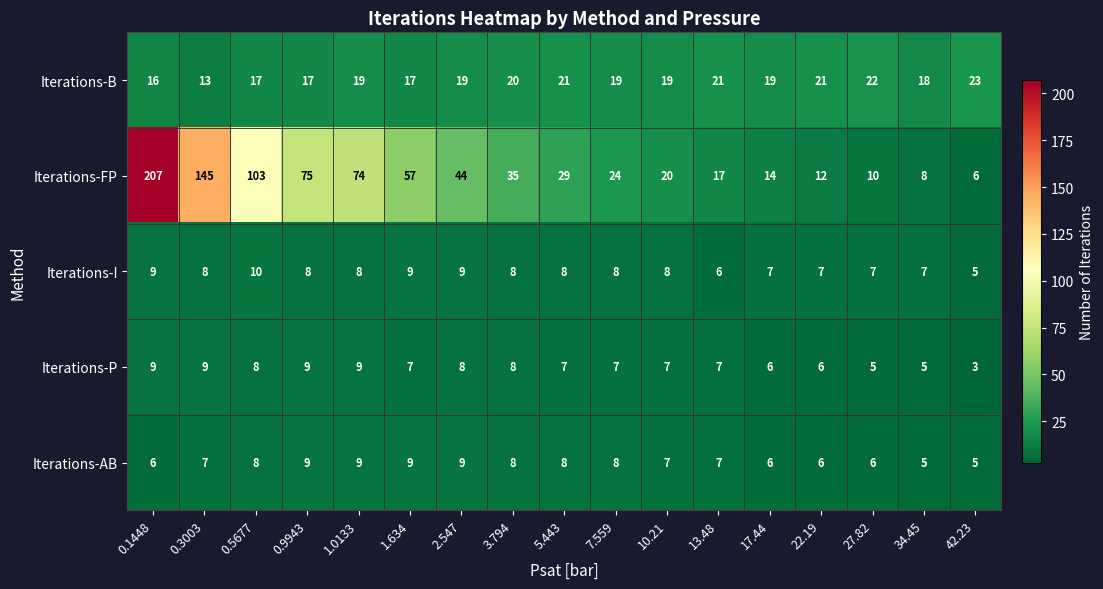

Count the number of data series in this chart.

5